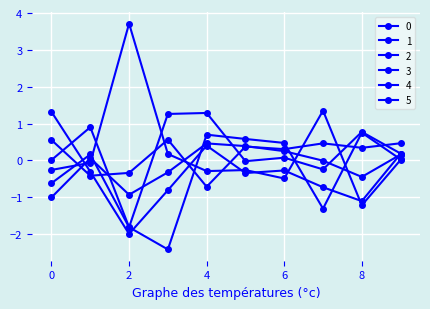

List the series in order of their peak value, highest first.

2, 4, 1, 3, 0, 5